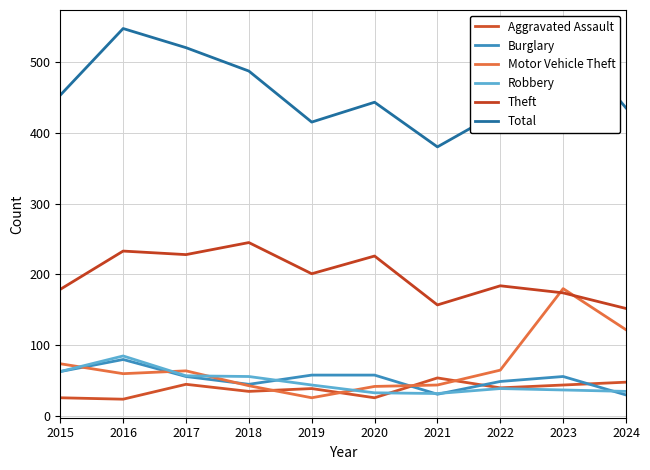

Reading left to right, extract all data points from this chart.

Aggravated Assault: 2015=26	2016=24	2017=45	2018=35	2019=39	2020=26	2021=54	2022=40	2023=44	2024=48
Burglary: 2015=63	2016=80	2017=56	2018=45	2019=58	2020=58	2021=31	2022=49	2023=56	2024=30
Motor Vehicle Theft: 2015=74	2016=60	2017=64	2018=43	2019=26	2020=42	2021=44	2022=65	2023=180	2024=122
Robbery: 2015=63	2016=85	2017=57	2018=56	2019=44	2020=33	2021=32	2022=39	2023=37	2024=35
Theft: 2015=179	2016=233	2017=228	2018=245	2019=201	2020=226	2021=157	2022=184	2023=174	2024=152
Total: 2015=453	2016=547	2017=520	2018=487	2019=415	2020=443	2021=380	2022=430	2023=540	2024=435